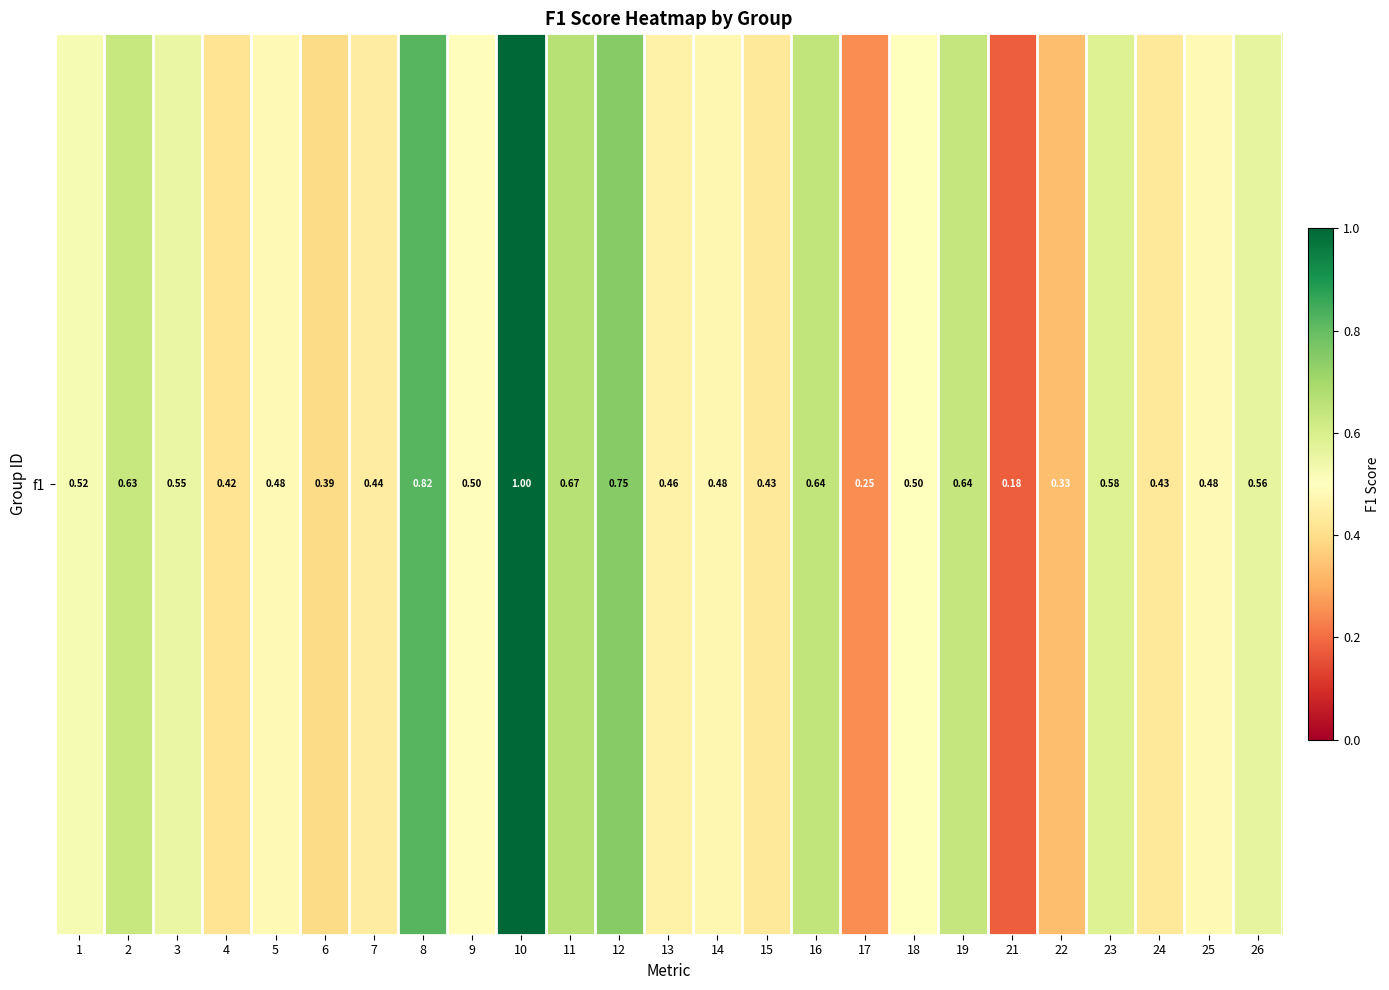

Rank the categories by value from highest to lowest.

10, 8, 12, 11, 16, 19, 2, 23, 26, 3, 1, 18, 9, 25, 5, 14, 13, 7, 15, 24, 4, 6, 22, 17, 21